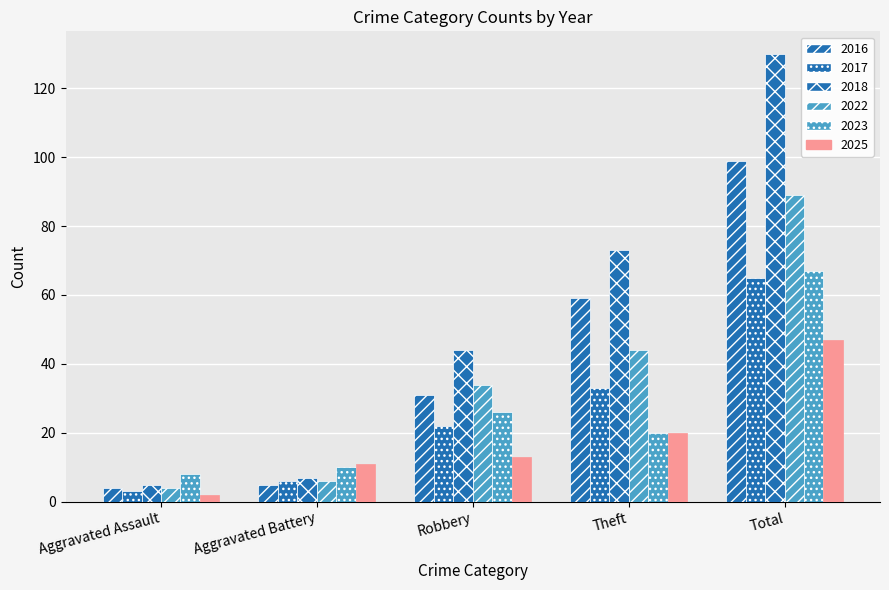

How many categories are shown in the chart?

5